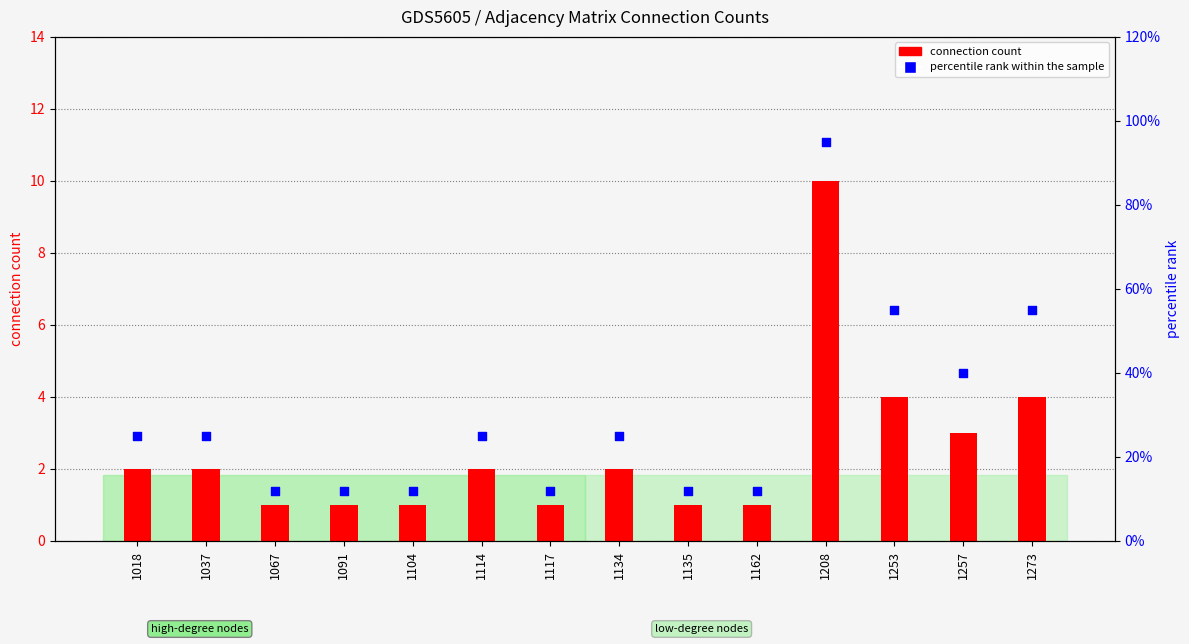

What is the total value across all series at 1273?

59